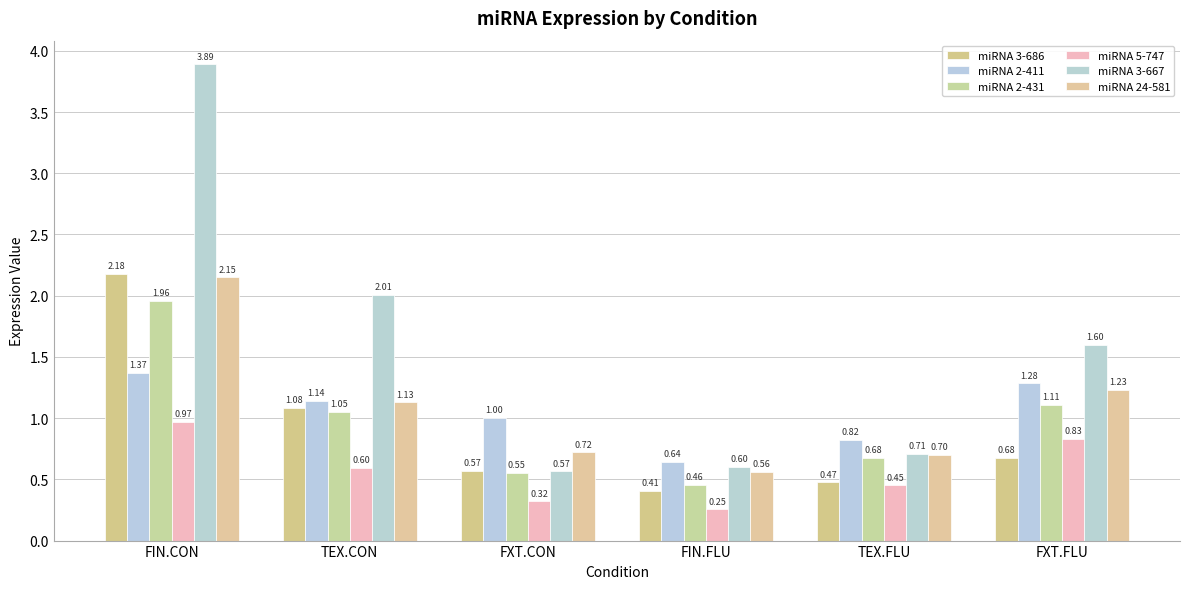

What is the label of the 3rd bar from the left?

FXT.CON